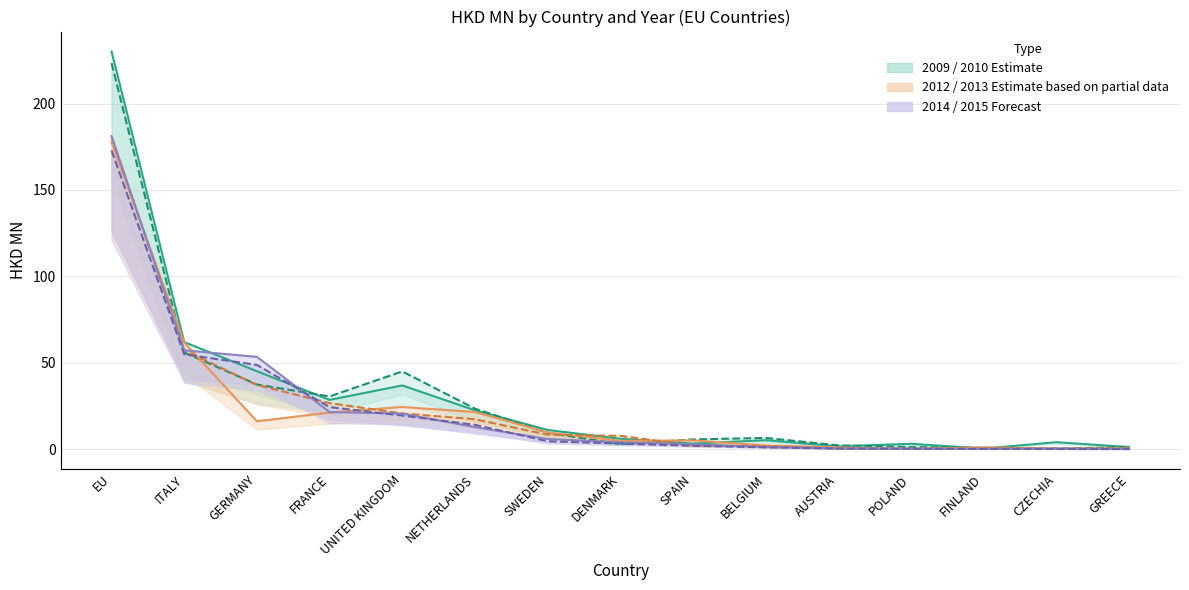

How many times do 200912 and 201512 cross each other?

2